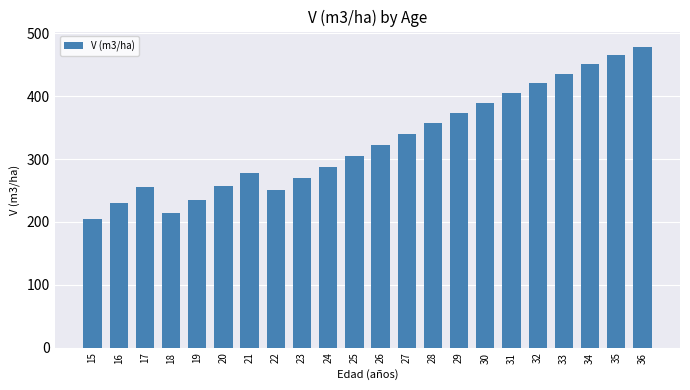

What is the greatest value displayed?

479.0